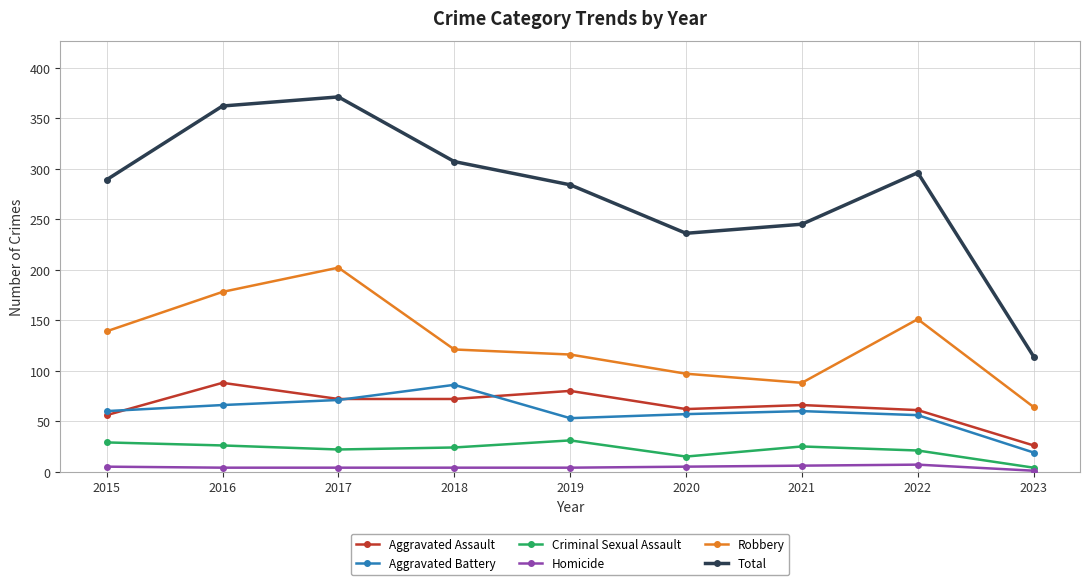

Rank the series at 2019 from highest to lowest value.

Total, Robbery, Aggravated Assault, Aggravated Battery, Criminal Sexual Assault, Homicide